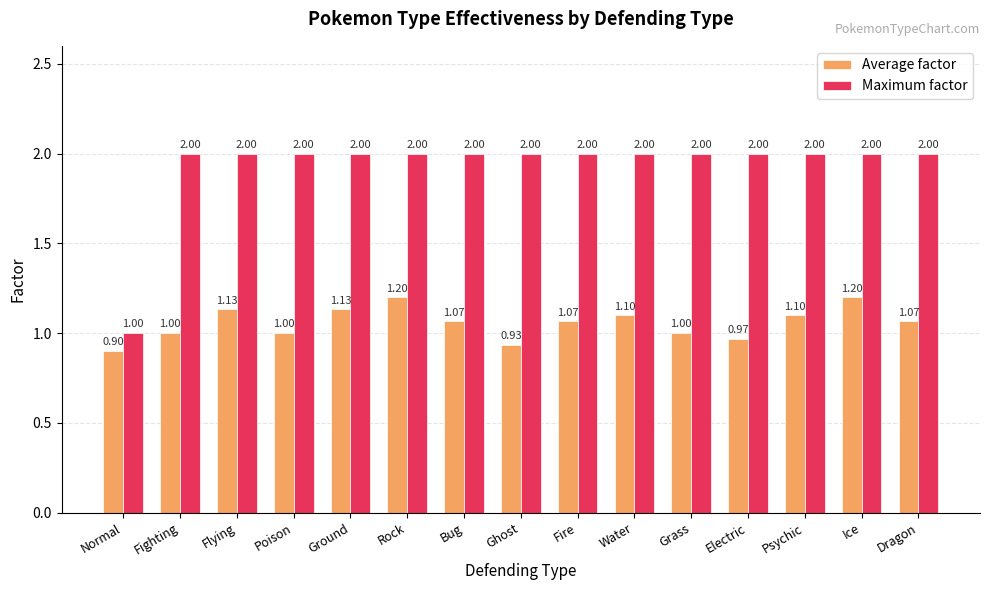

How many series are shown in this chart?

2